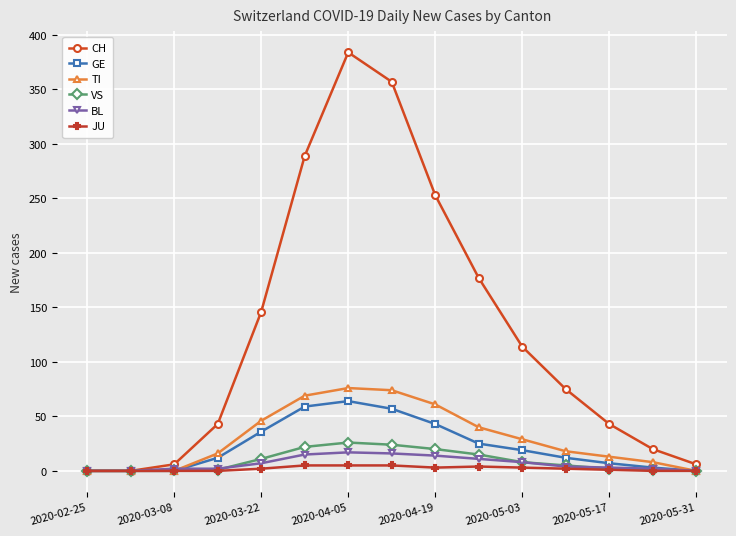

Which series has the widest spread of values?

CH